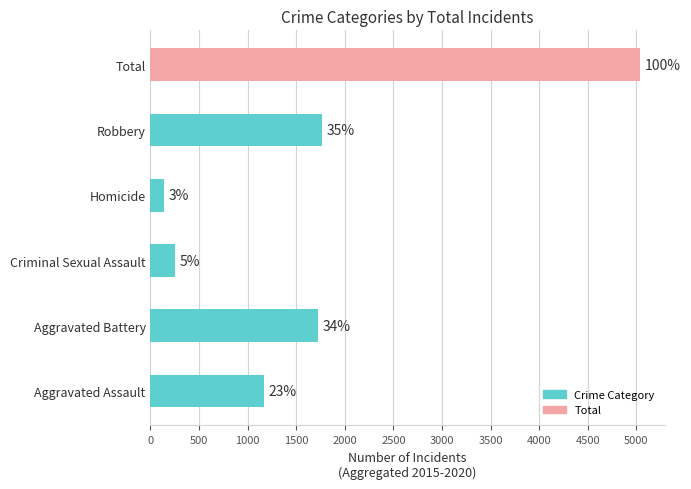

Does the chart contain any negative values?

No